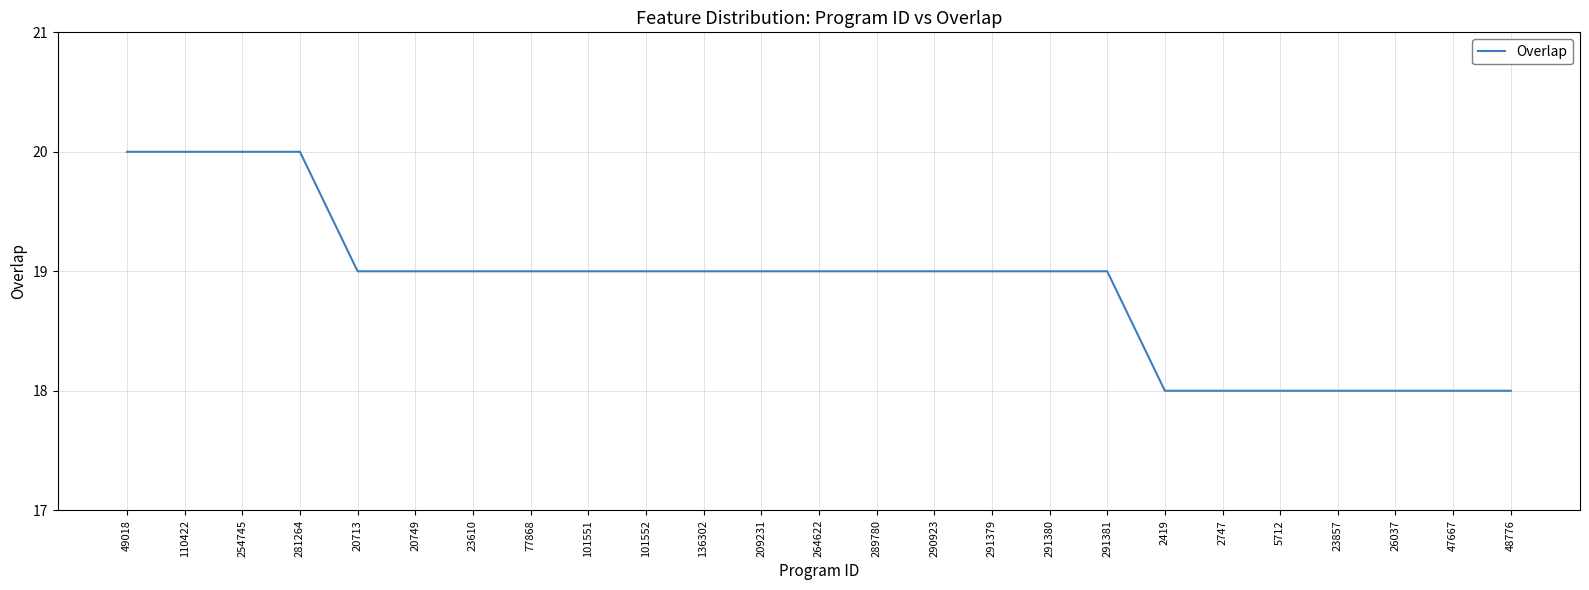

Is this an area chart (filled region under the line)?

No